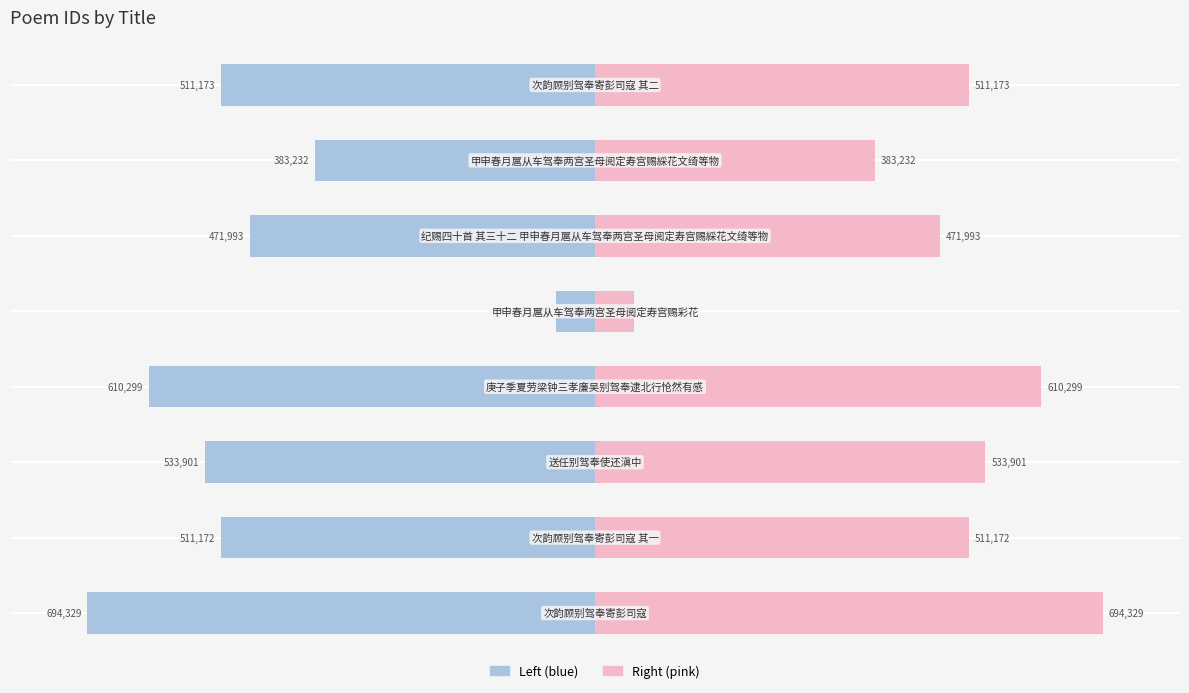

Between −400000 and −800000, which is larger?

−400000